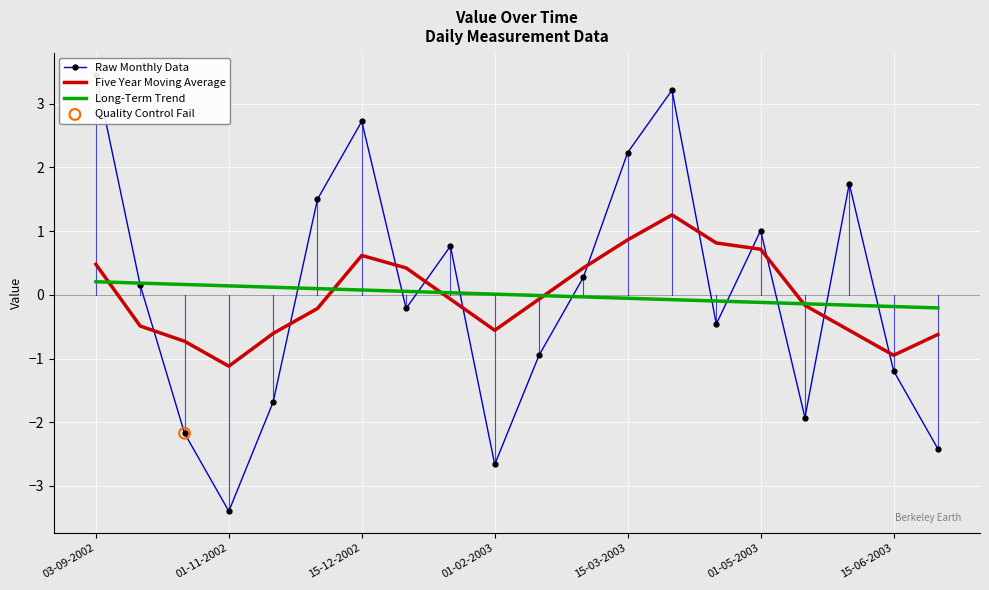

Is the value of Five Year Moving Average at 15-06-2003 greater than the value of Long-Term Trend at 01-11-2002?

No